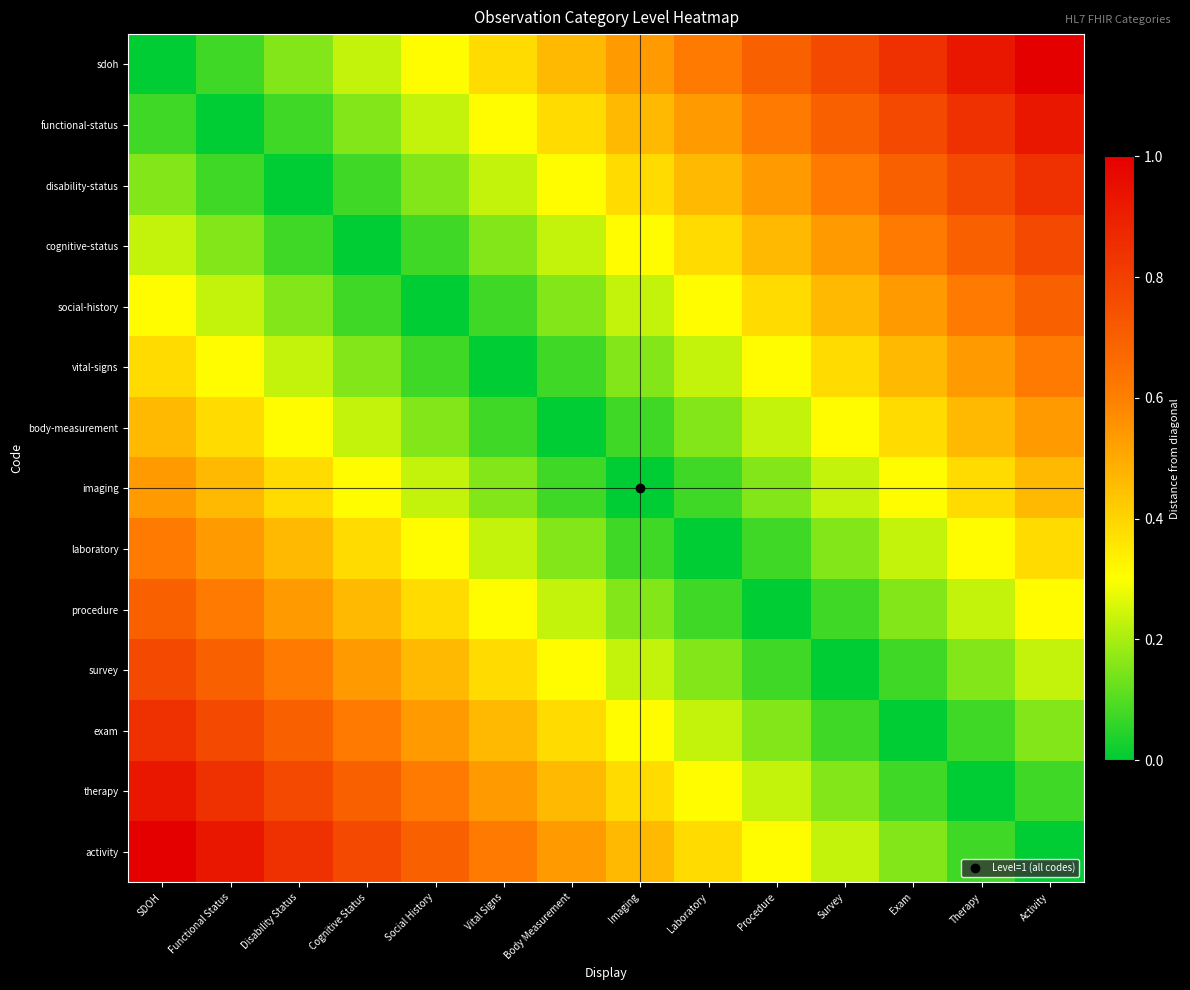

Which series has the widest spread of values?

sdoh